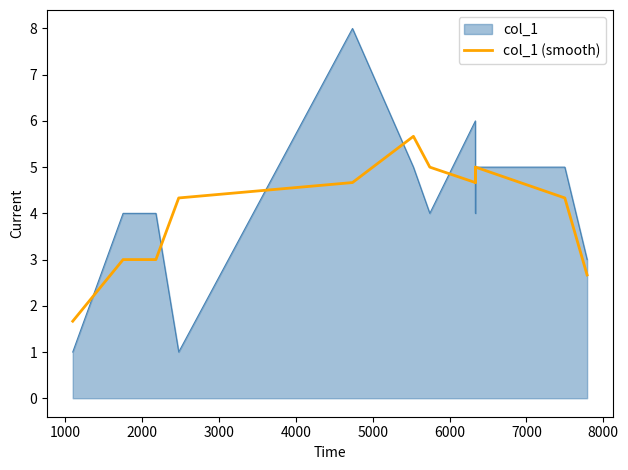

Rank the series by their maximum value, from highest to lowest.

col_1, col_1 (smooth)